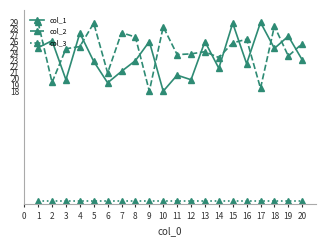

What is the difference between the col_2 values at 13 and 10?

4.0